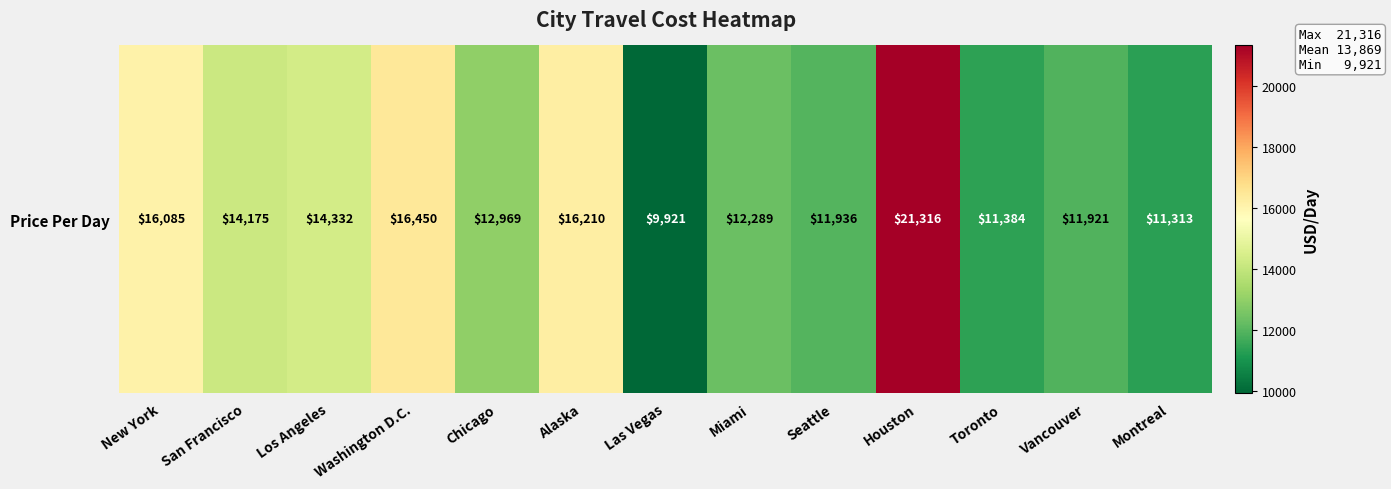

What is the sum of the values at Seattle and Montreal?

23249